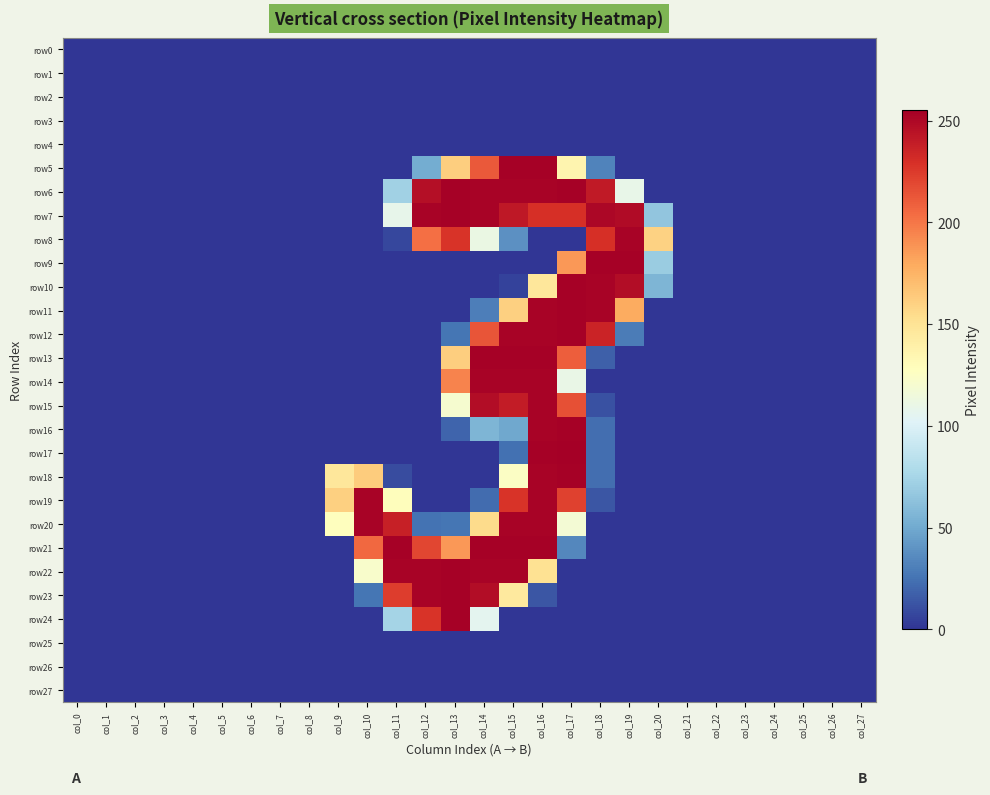

At which category is the sum across all series the highest?

col_16